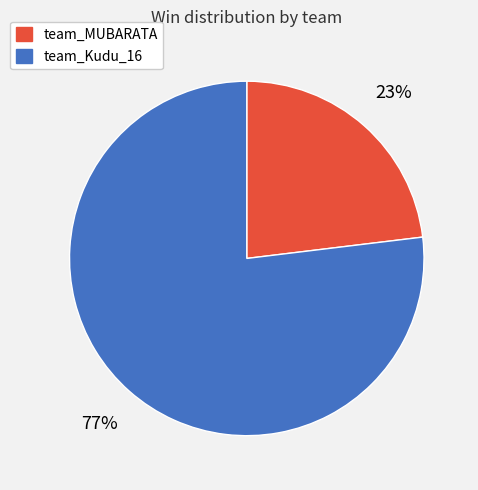

Combined, do team_Kudu_16 and team_MUBARATA account for over 50%?

Yes